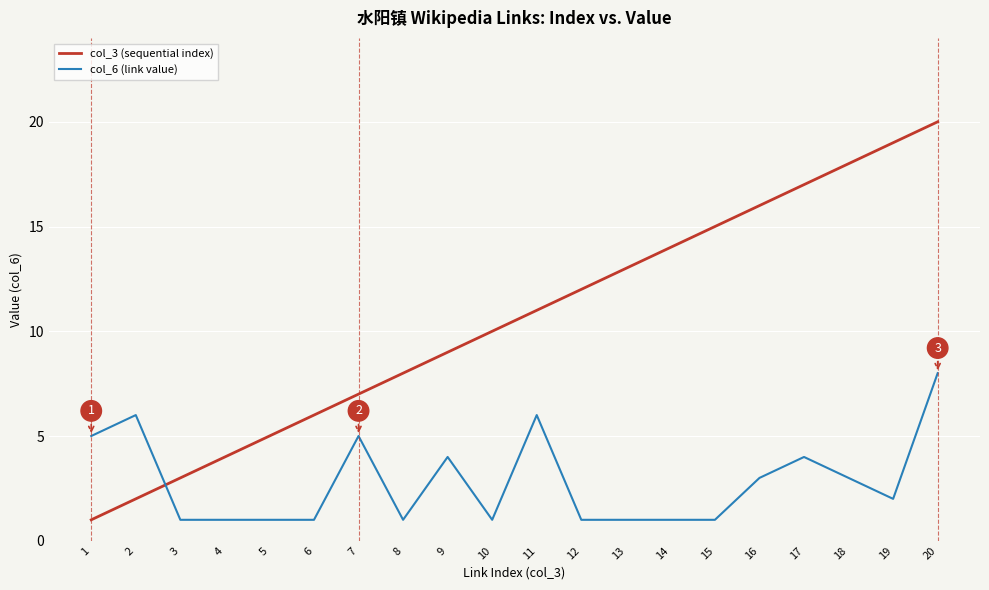

Does the chart display data point markers on the line(s)?

No